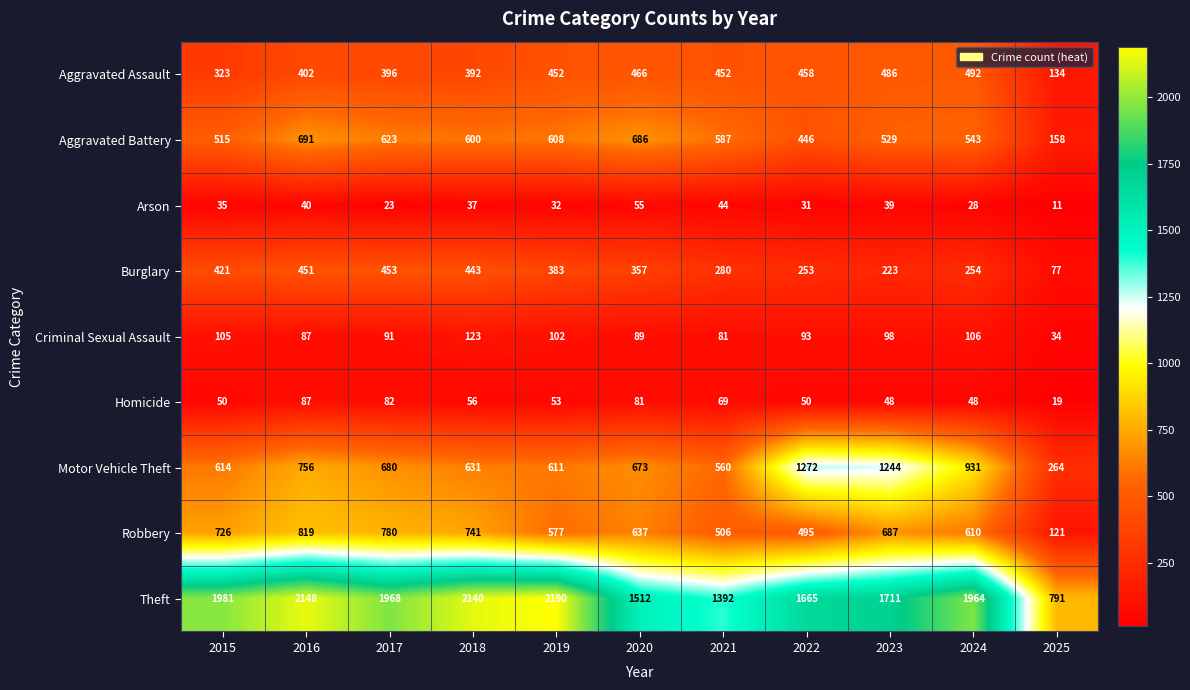

Which series has the largest range (max minus min)?

Theft